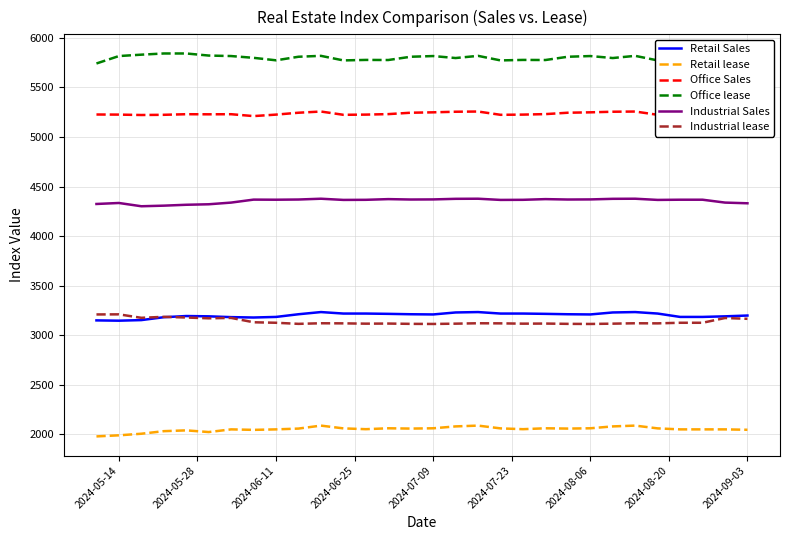

What is the greatest value displayed?

5843